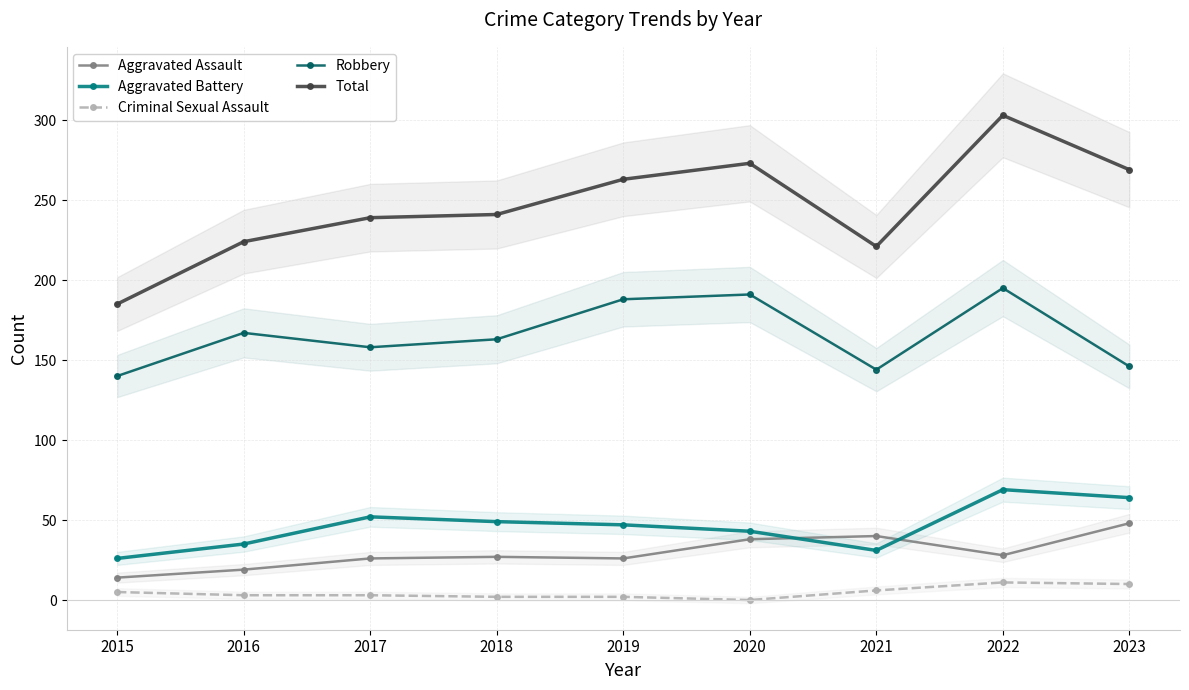

At 2017, list the series in order from smallest to largest.

Criminal Sexual Assault, Aggravated Assault, Aggravated Battery, Robbery, Total